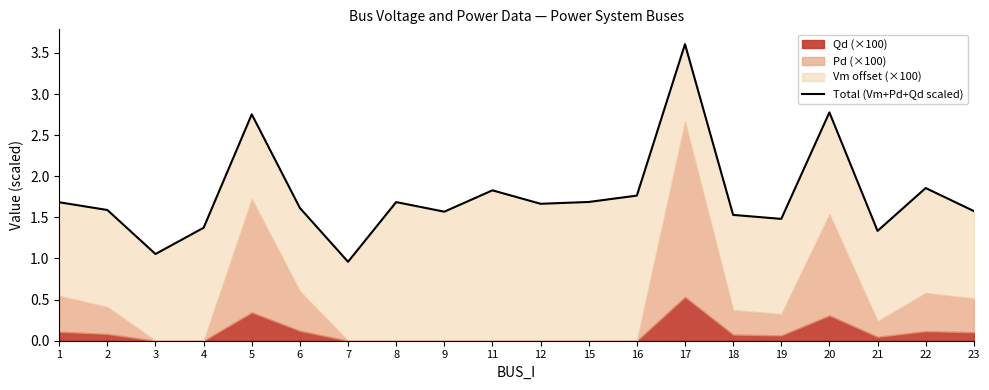

Rank the categories by value from lowest to highest.

7, 3, 21, 4, 19, 18, 9, 23, 2, 6, 12, 1, 8, 15, 16, 11, 22, 5, 20, 17